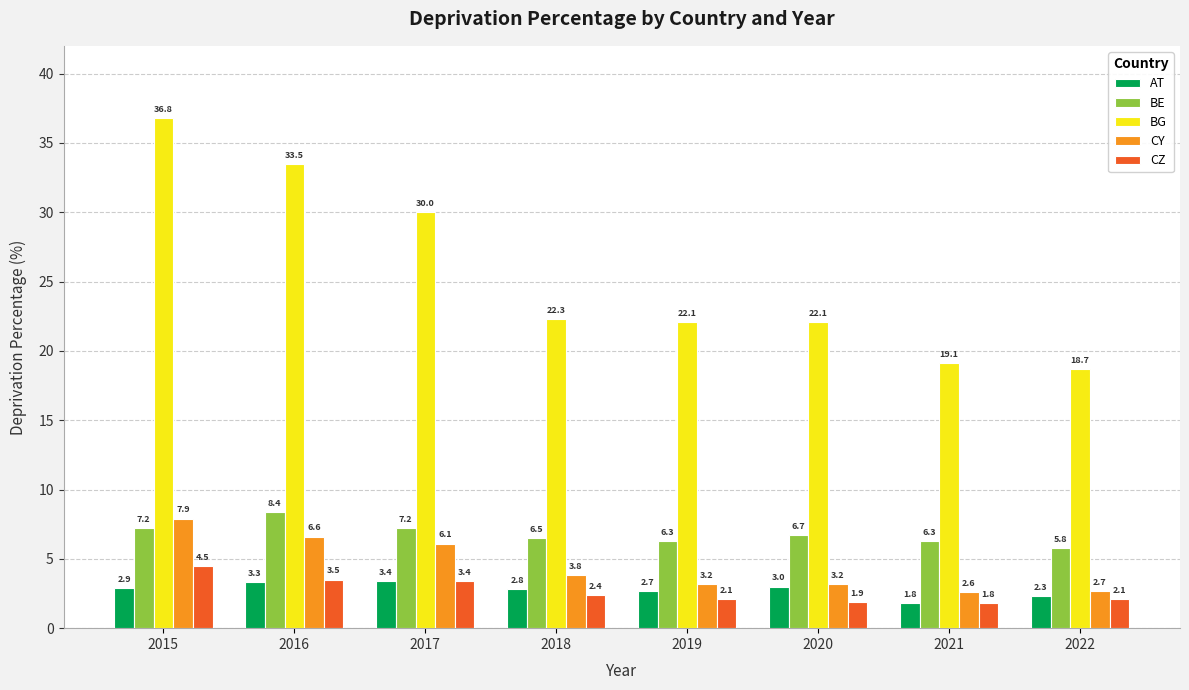

Which series changed the most between 2016 and 2018?

BG